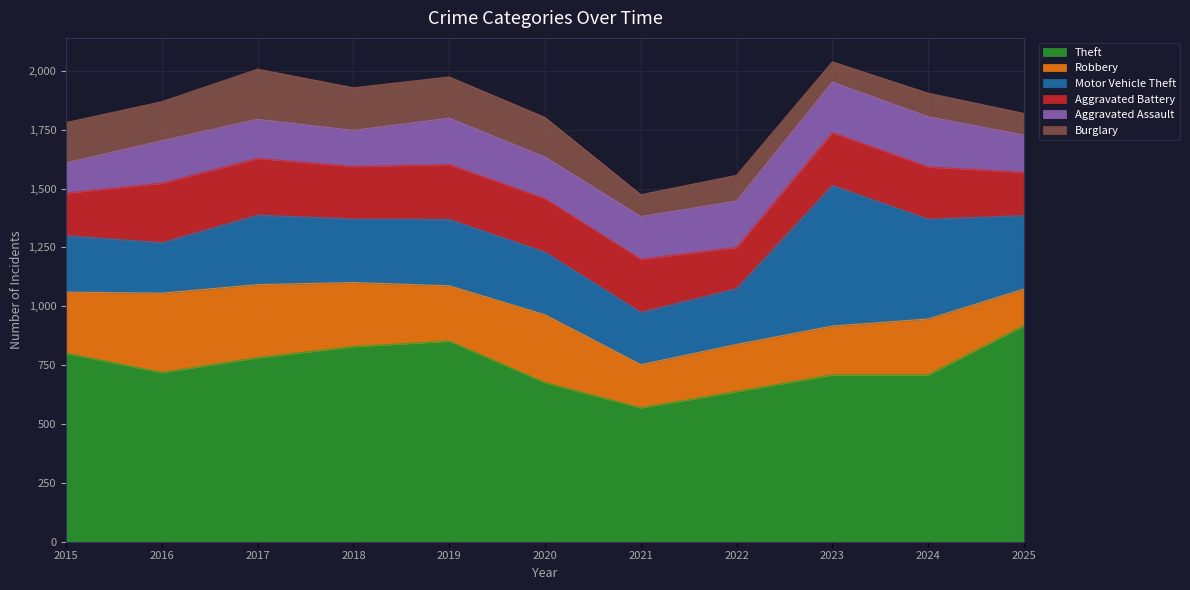

True or false: Aggravated Battery and Theft intersect in this chart.

False